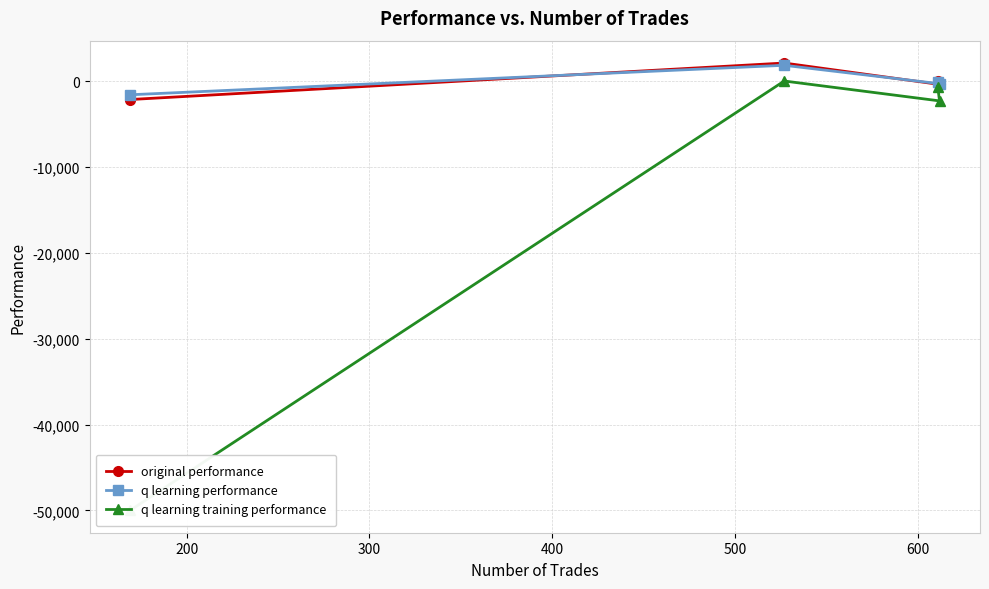

Which series has the largest range (max minus min)?

q learning training performance